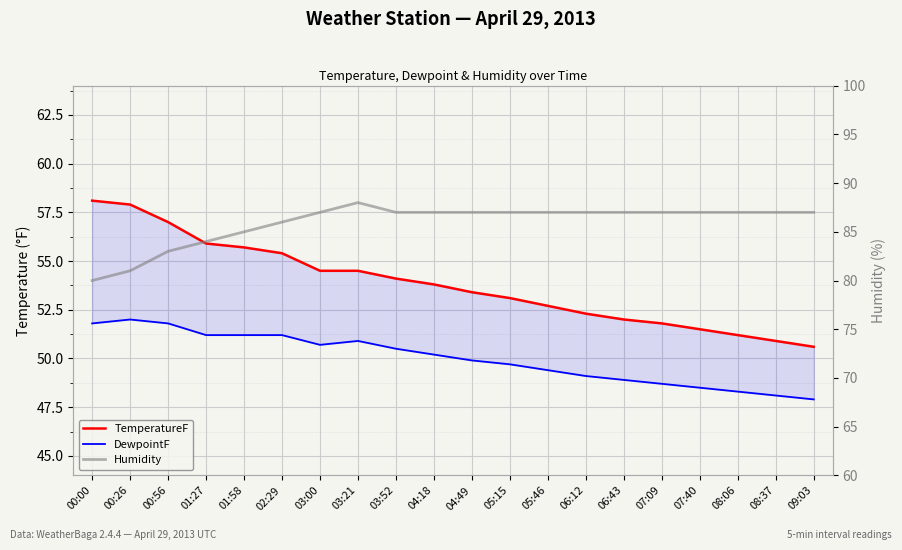

How many interior local peaks does the Humidity series have?

1